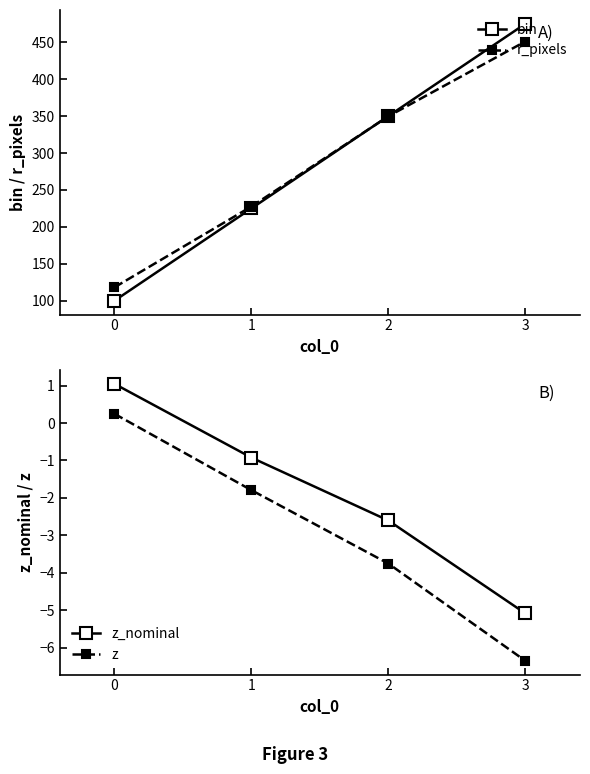

Count the number of categories in the chart.

4